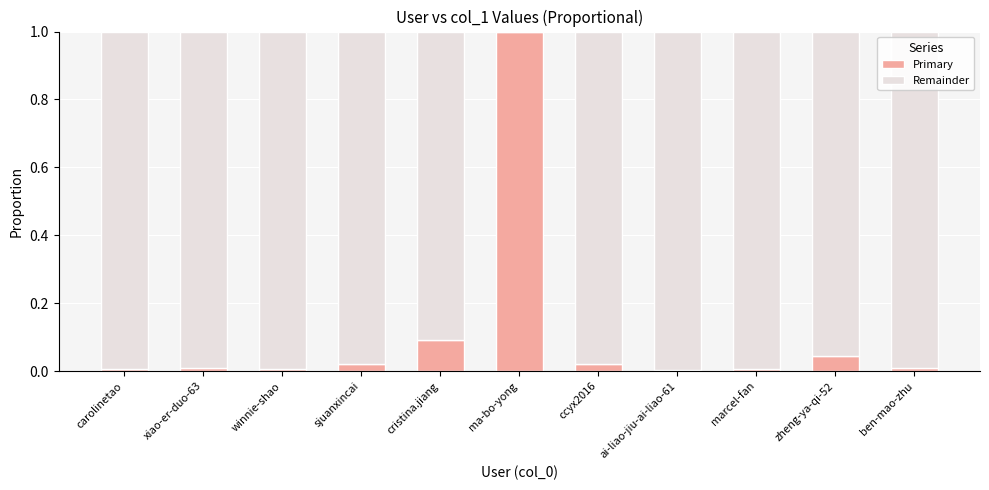

Which category has the highest value in the Primary series?

ma-bo-yong